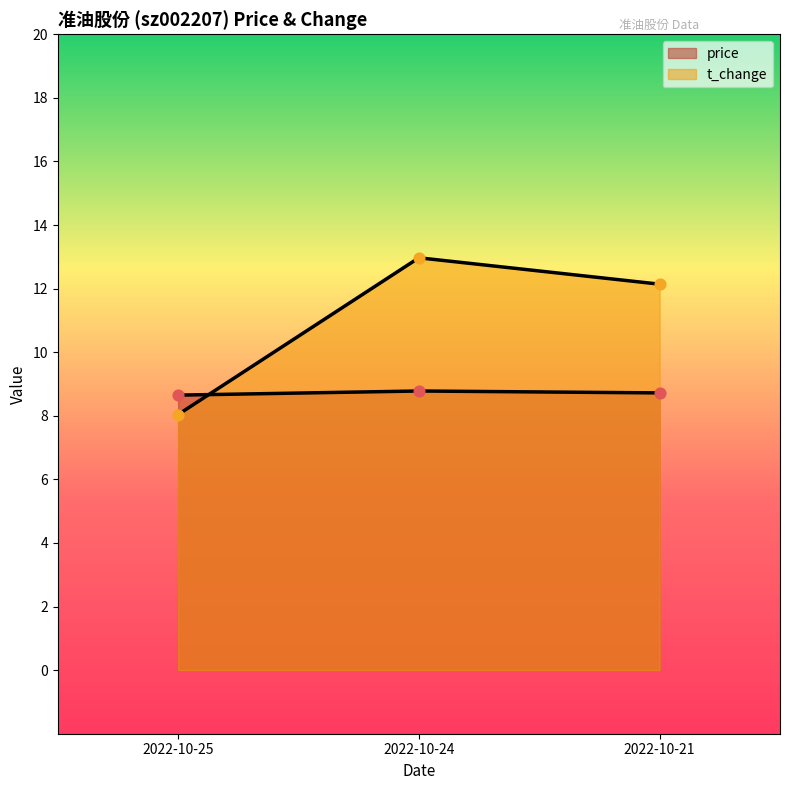

At how many categories does at least one series exceed 12?

2